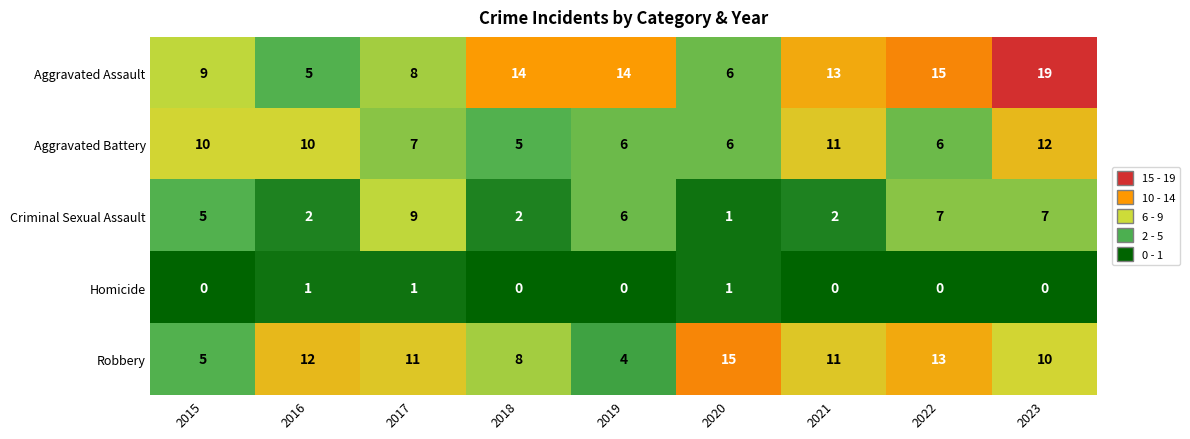

Rank the series by their maximum value, from highest to lowest.

Aggravated Assault, Robbery, Aggravated Battery, Criminal Sexual Assault, Homicide